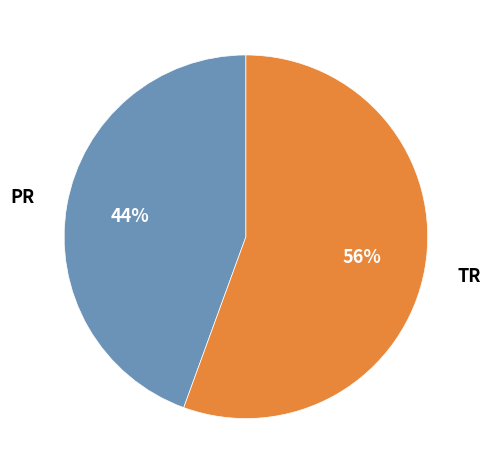

What percentage is the TR slice, to the nearest percent?

56%